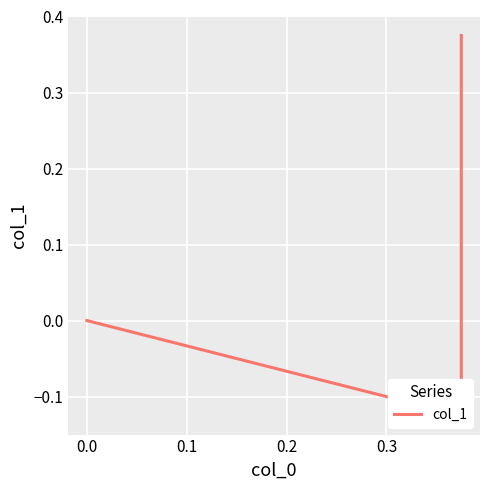

Is this an area chart (filled region under the line)?

No